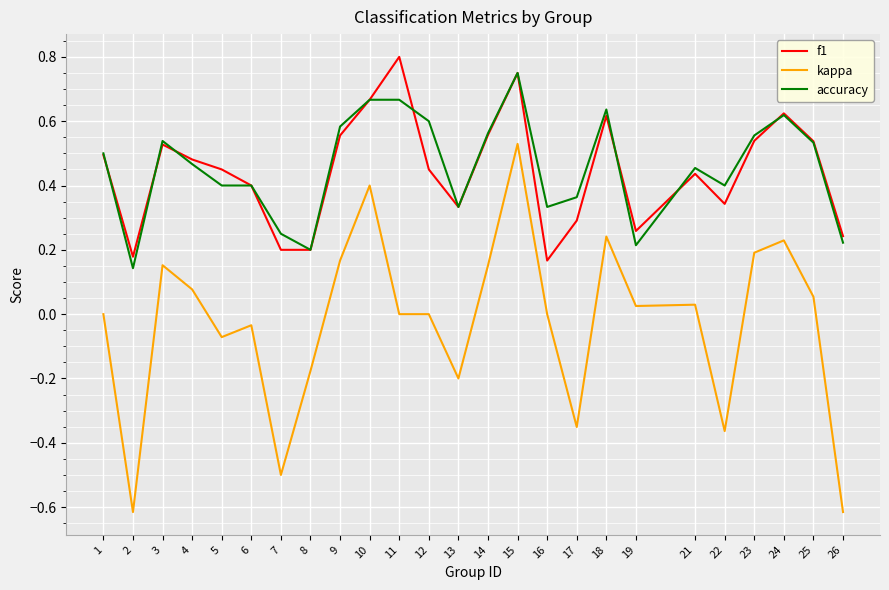

The accuracy series shows 0.9 at 12. True or false?

False